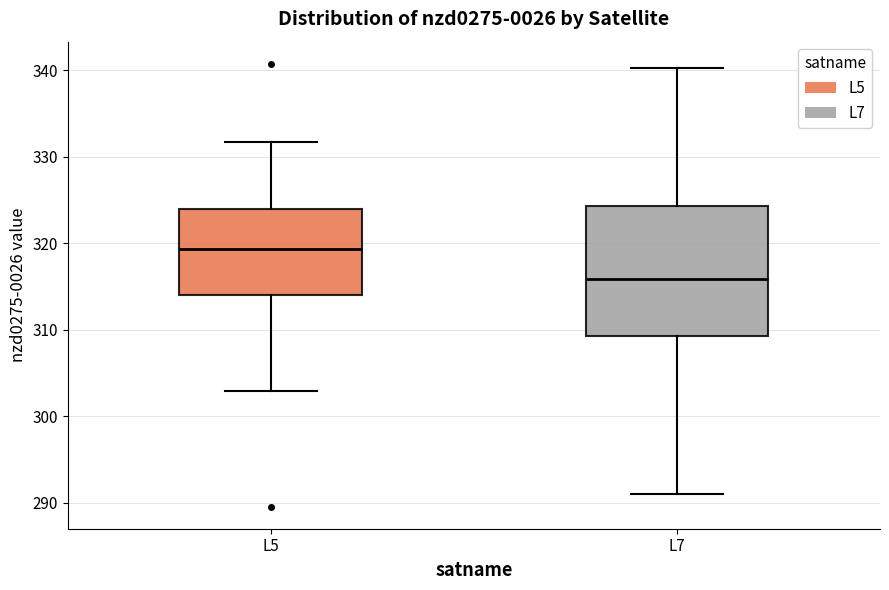

Reading left to right, transcribe this box plot: for each box, give where its median line is, the range the box spans, and where its two whiskers end, as read against the y-axis. The values are not printed on the chart, so give them approximately, as read against the axis.

L5: median 319, box 314 to 324, whiskers 303 to 332
L7: median 316, box 309 to 324, whiskers 291 to 340